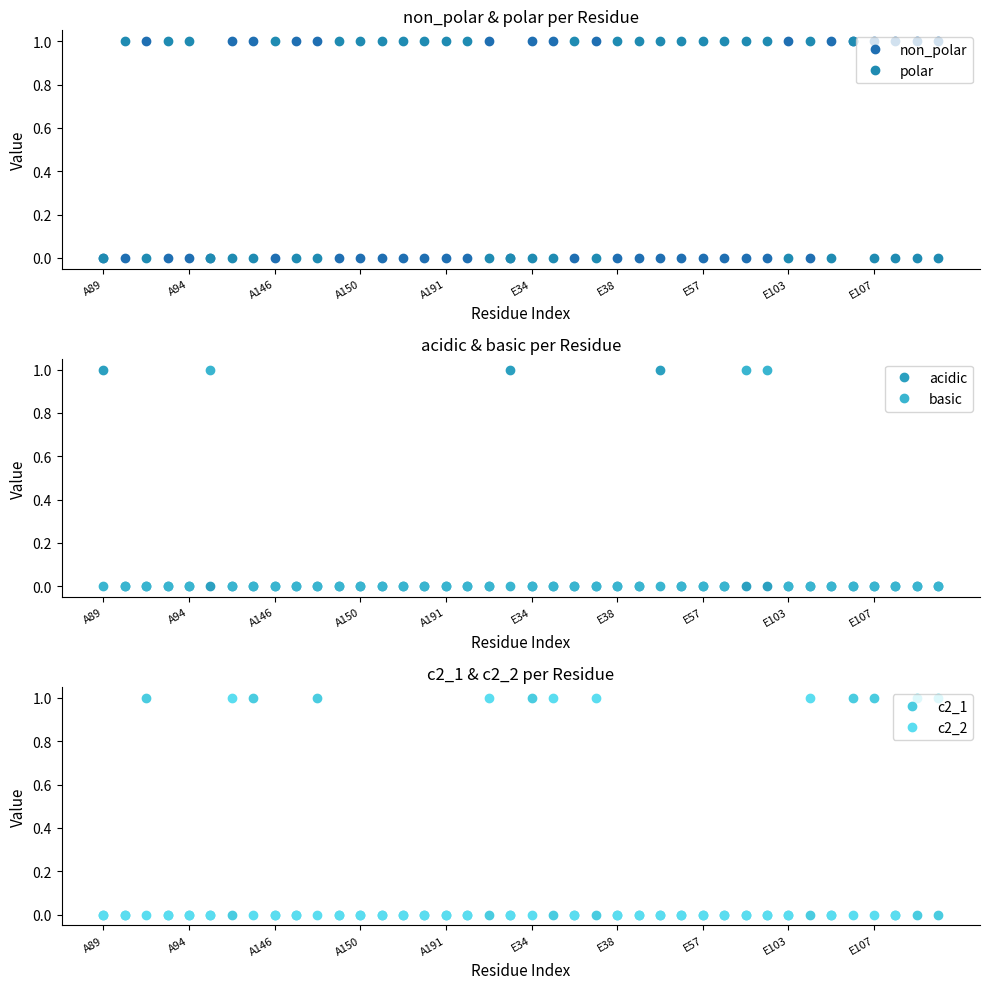

At how many categories does at least one series exceed 0?

40